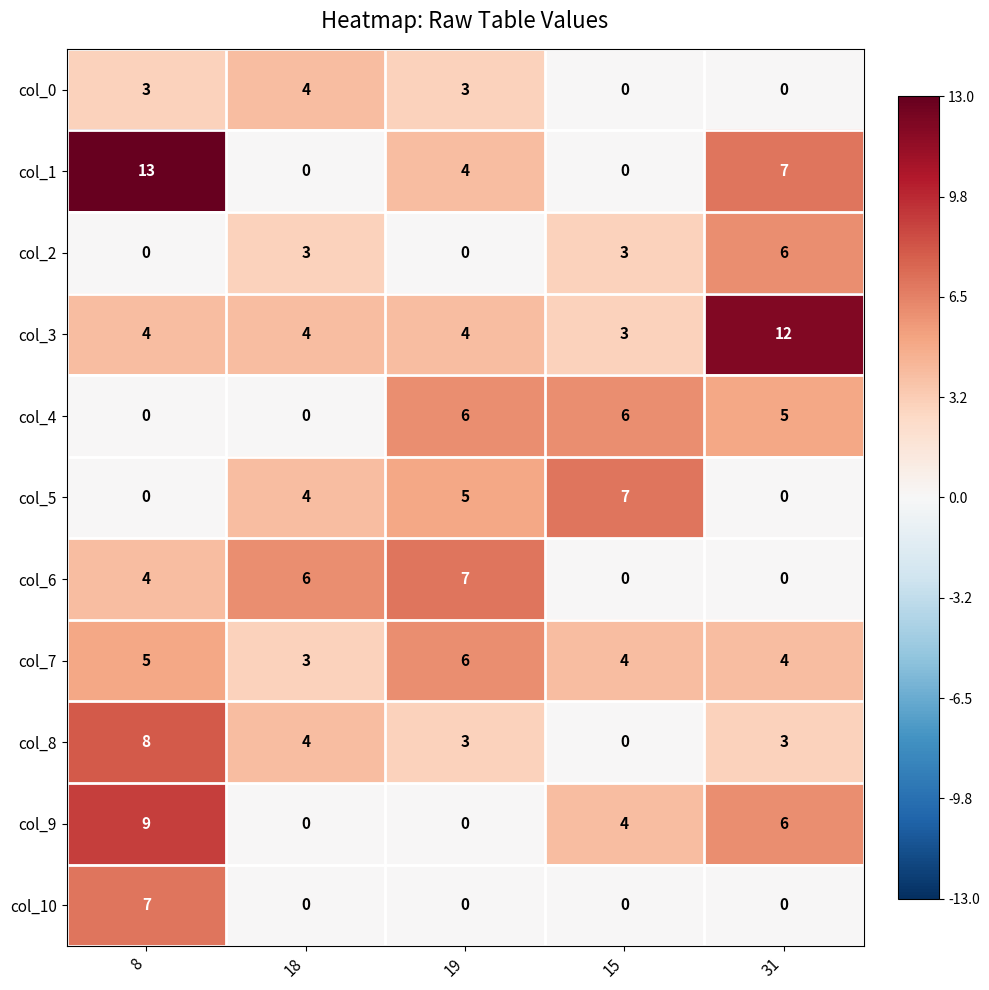

Which series changed the most between 18 and 31?

col_3